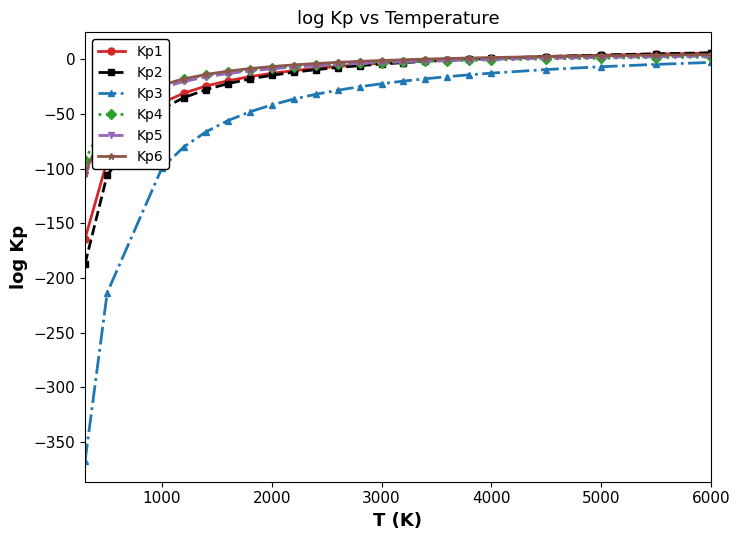

What is the minimum value for Kp2?

-187.0